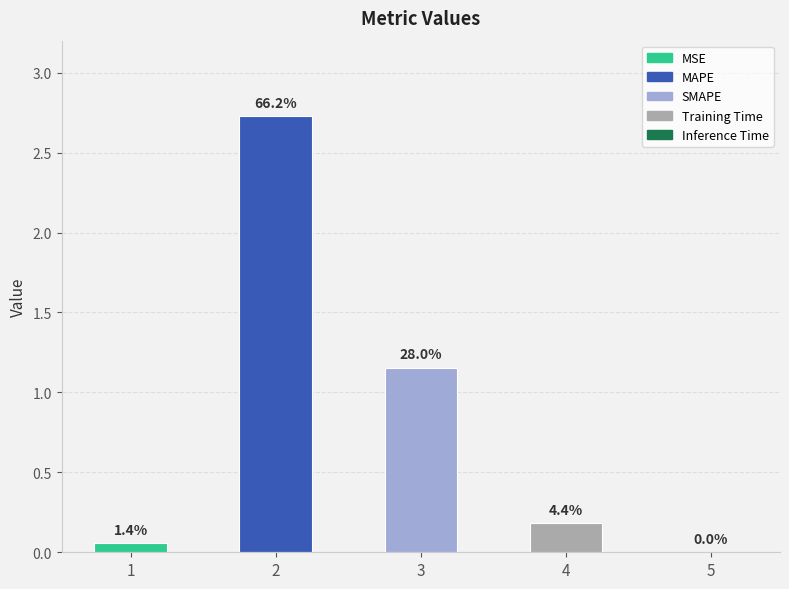

Between 1 and 2, which is larger?

2